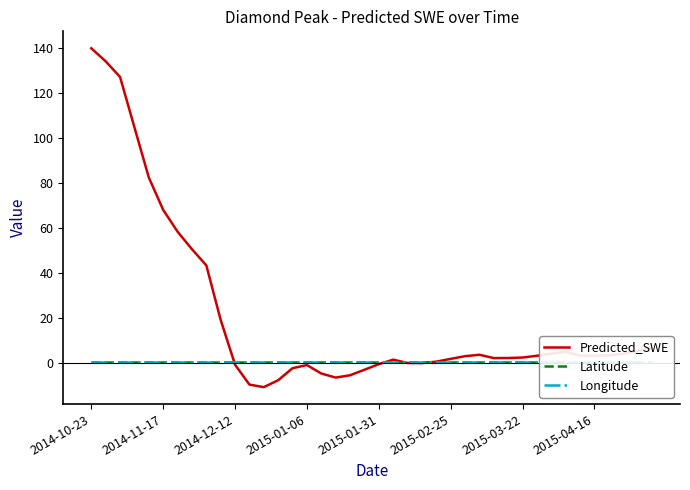

At which label is Predicted_SWE closest to 64?

2014-11-17